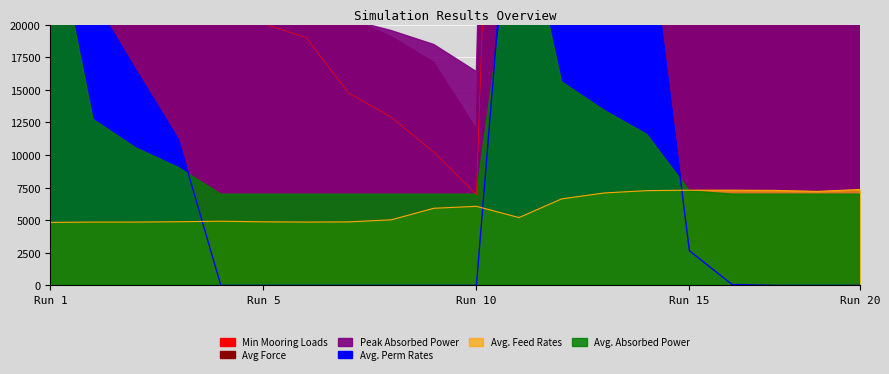

What is the maximum value for Avg. Feed Rates?

7354.7